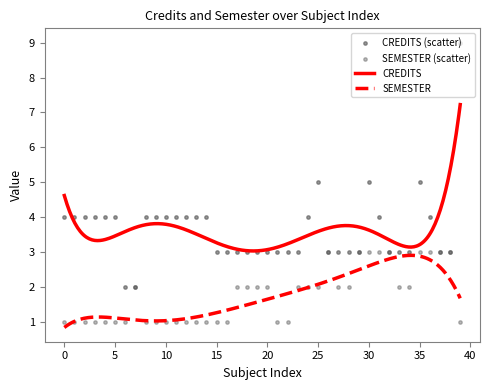

Is the value of CREDITS at 36 greater than the value of SEMESTER at 16?

Yes